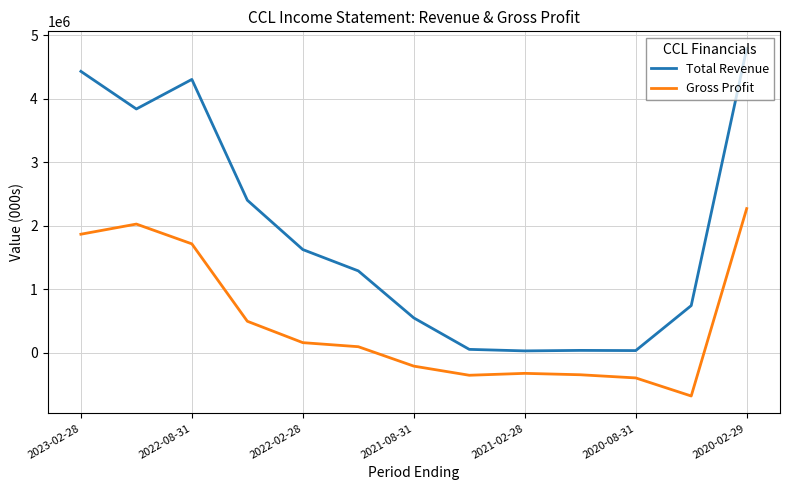

Which series has the largest total across all categories?

Total Revenue